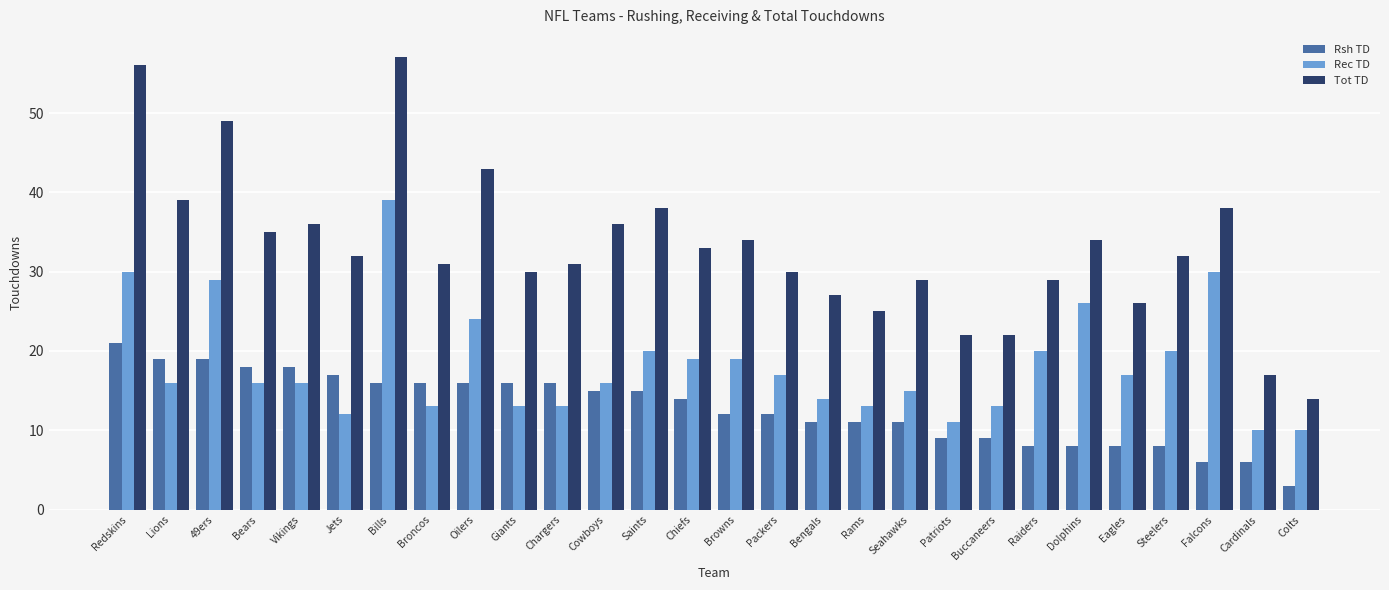

What are all the series names shown in the legend?

Rsh TD, Rec TD, Tot TD